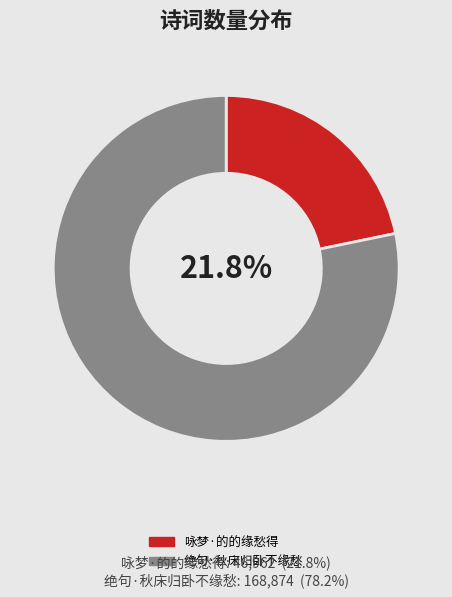

What is the largest slice in the pie chart?

绝句·秋床归卧不缘愁